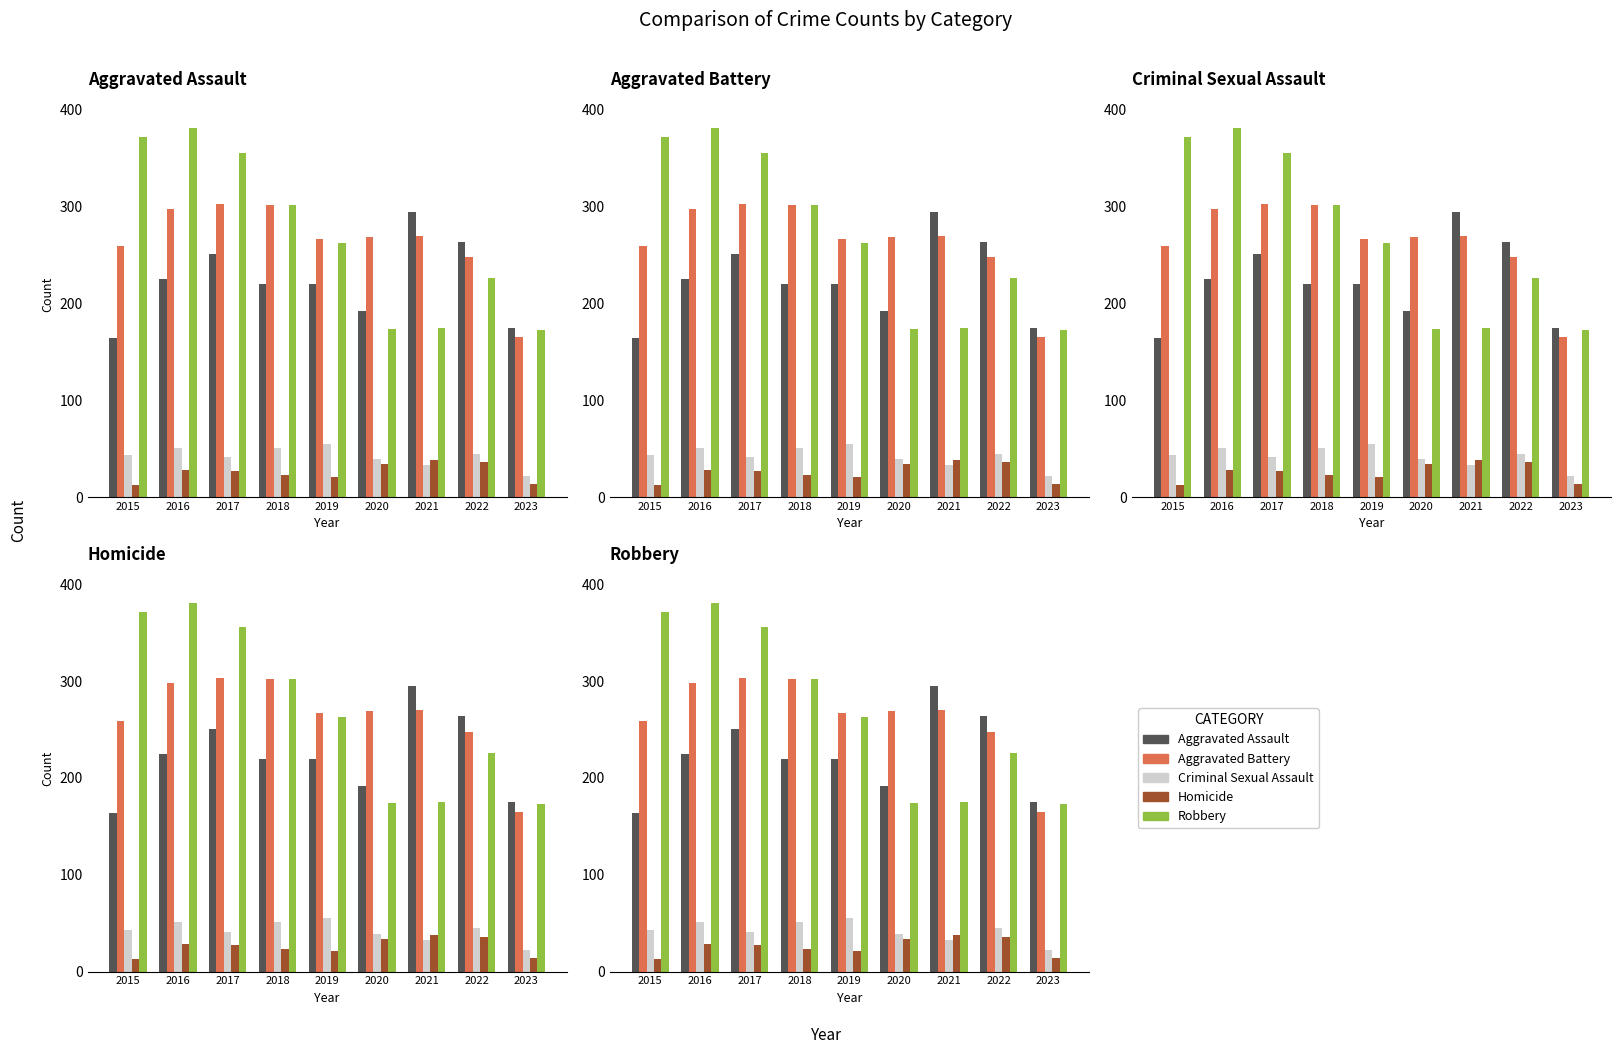

Does the chart contain stacked bars?

No